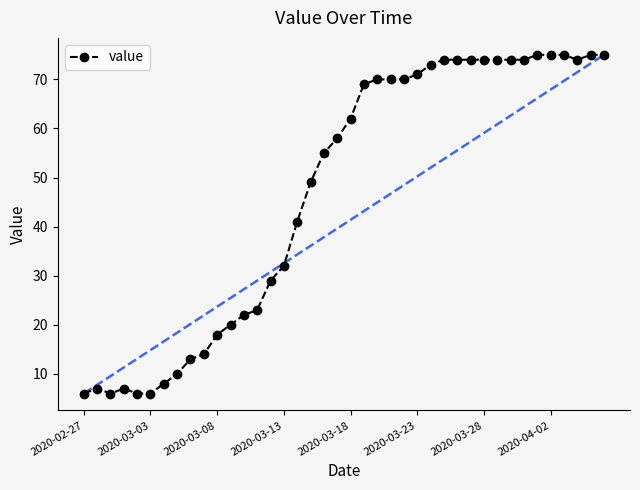

What is the average value?

47